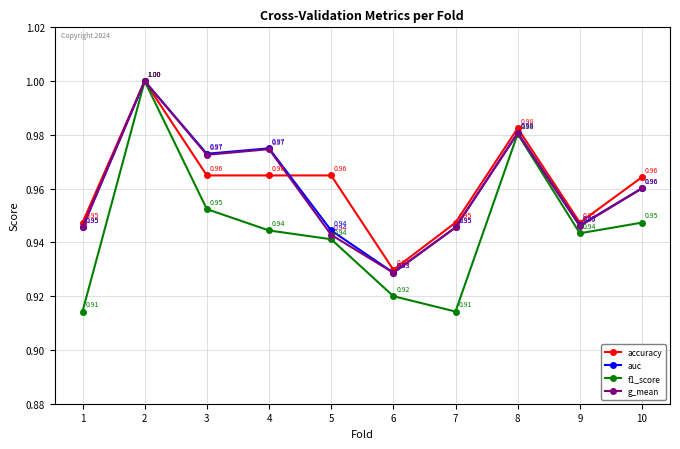

What is the sum of all g_mean values?

9.6